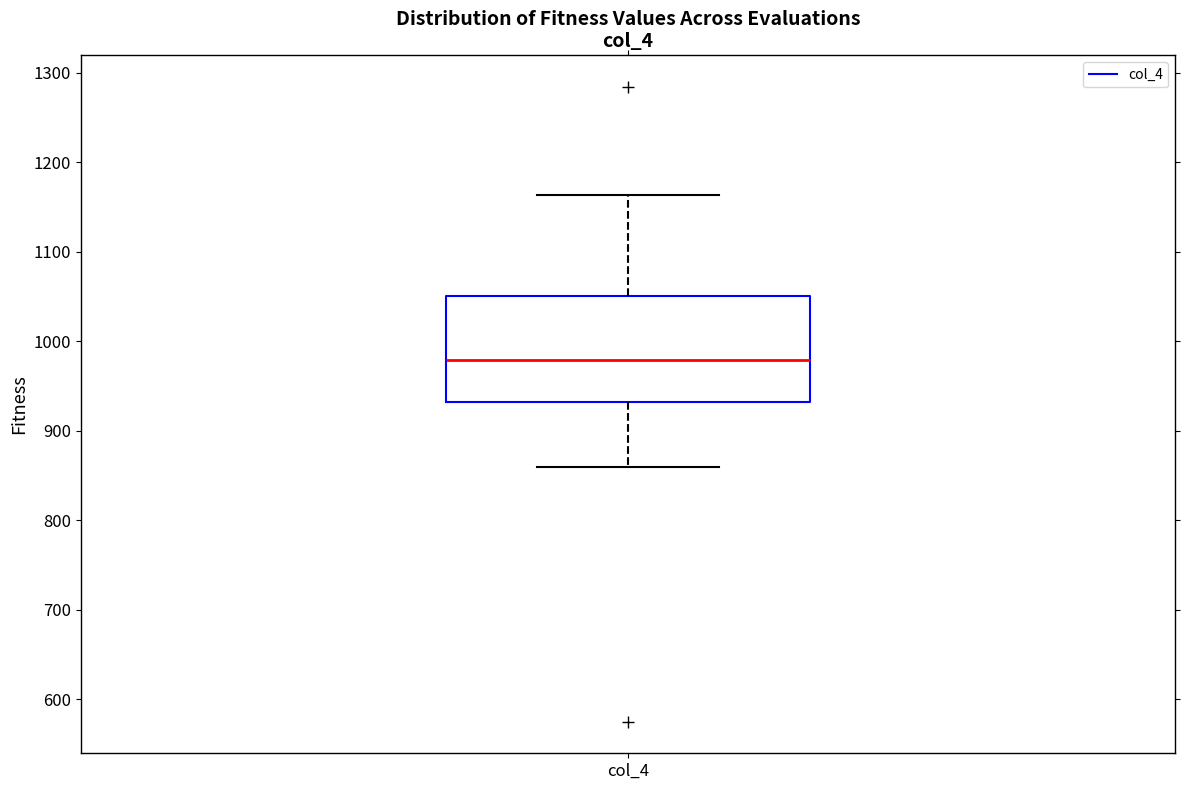

Where is the upper edge of the box for col_4 on the y-axis? The values are not printed on the chart, so give them approximately, as read against the axis.

1050